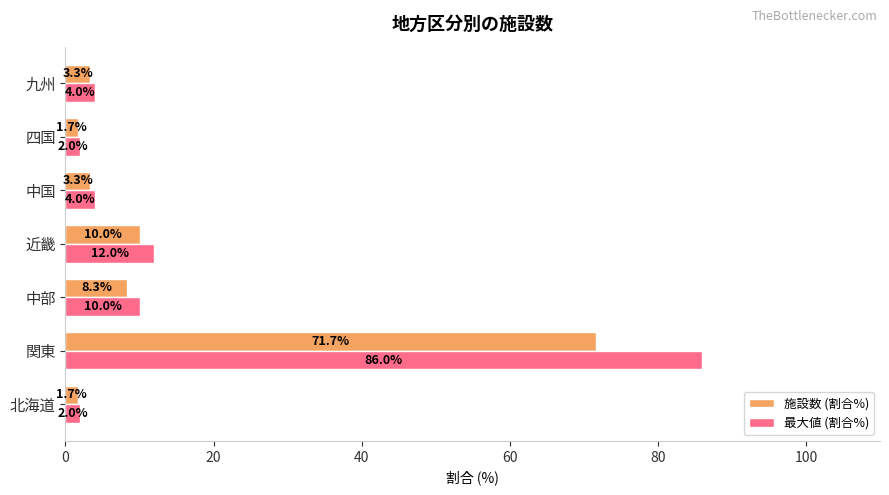

What is the sum of all 最大値 (割合%) values?

120.0